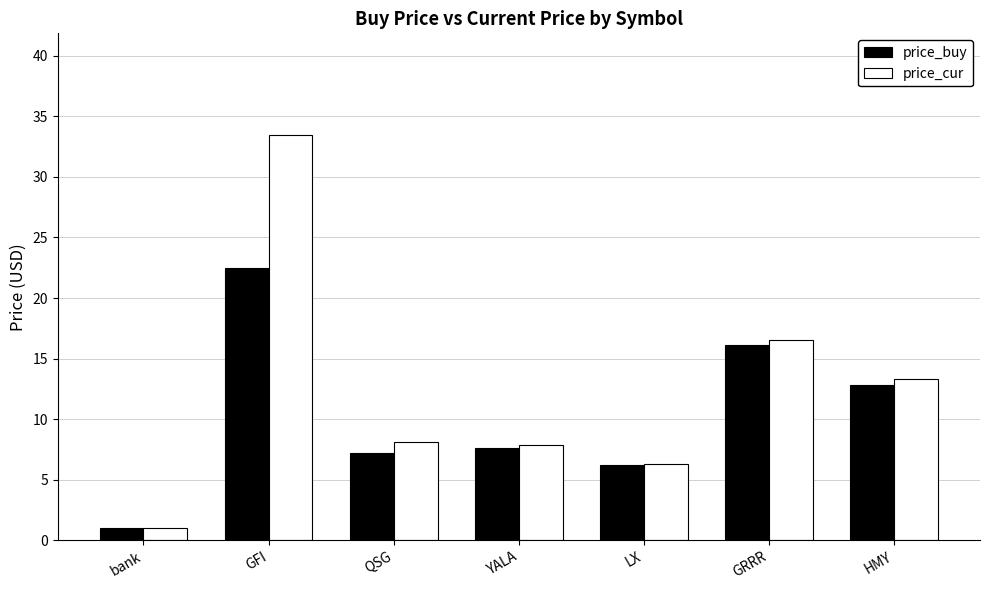

Reading right to left, what are all the values shown in this chart?

price_buy: 12.8	16.2	6.2	7.6	7.2	22.5	1.0
price_cur: 13.3	16.6	6.3	7.8	8.1	33.5	1.0